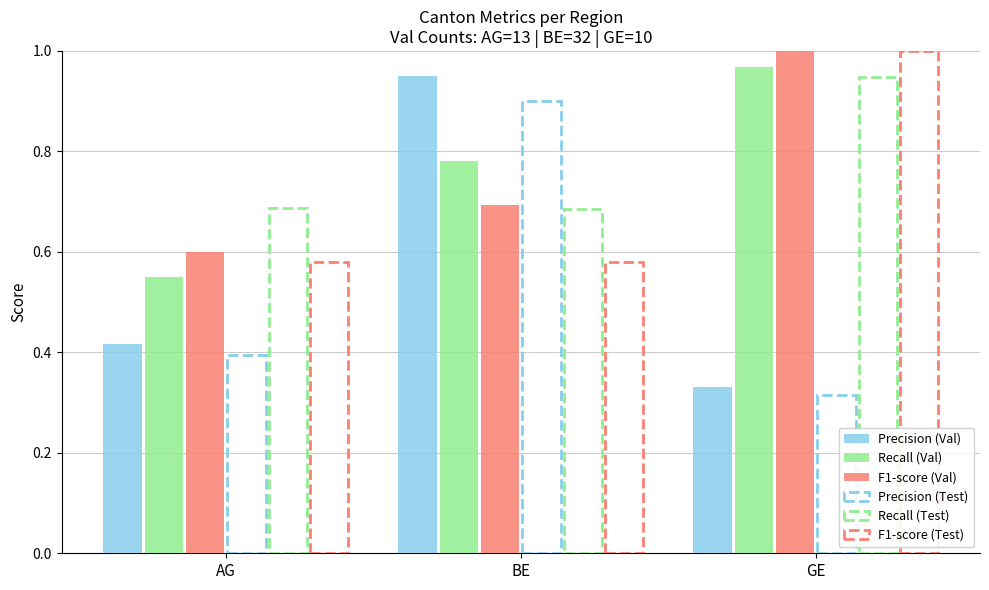

Are the bars grouped side by side (vs. stacked)?

Yes